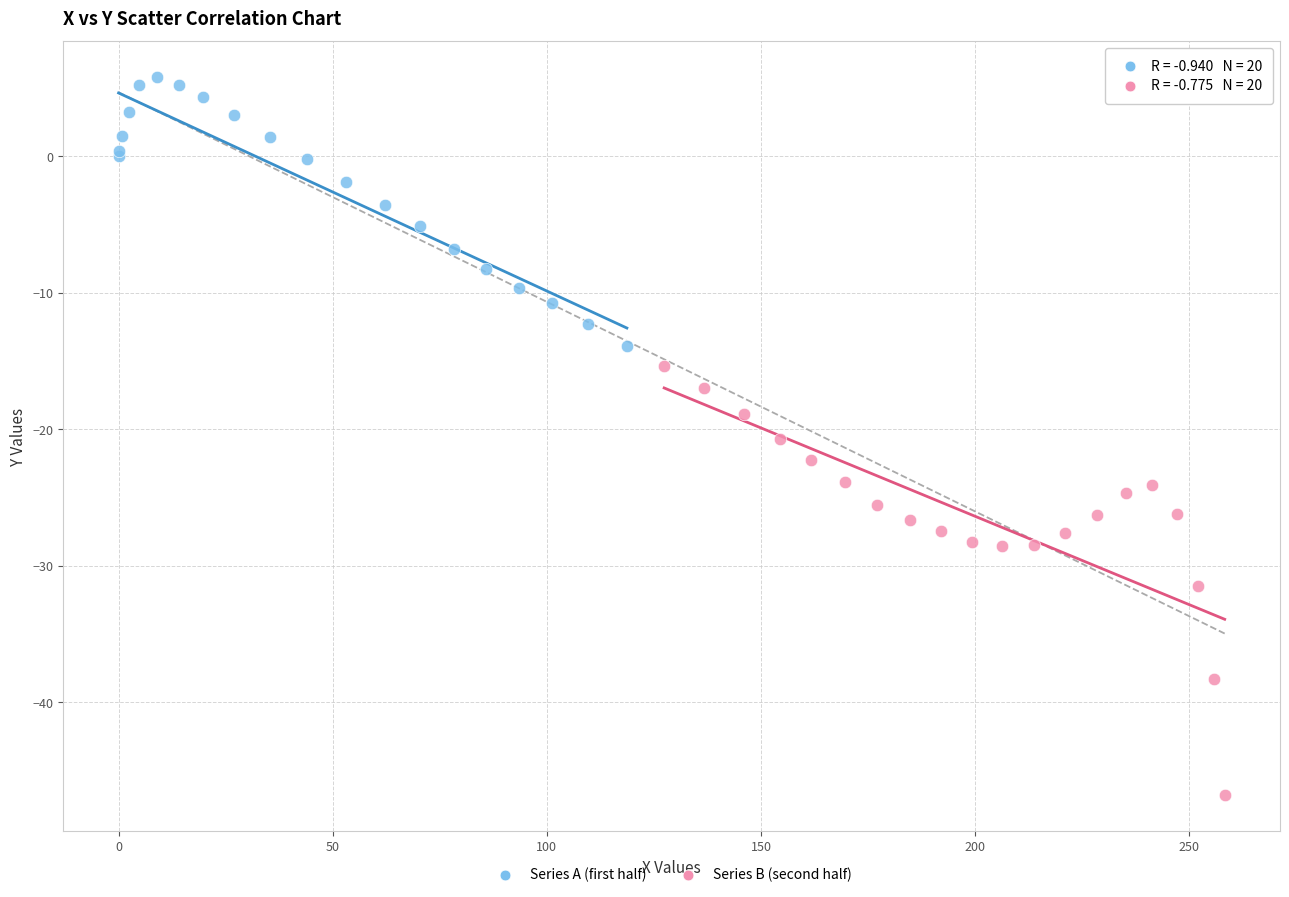

Which series has the largest Y range (max minus min)?

Series B (second half)